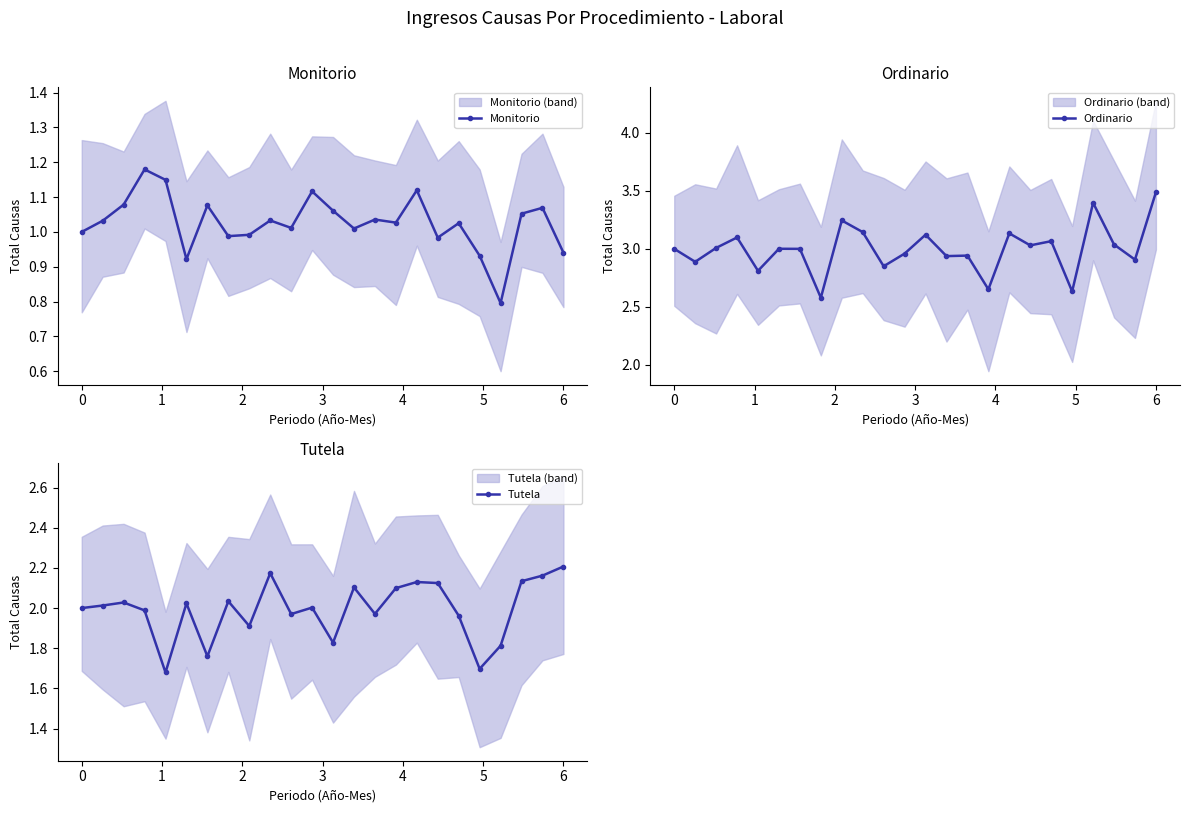

Which category has the highest value in the Ordinario series?

23